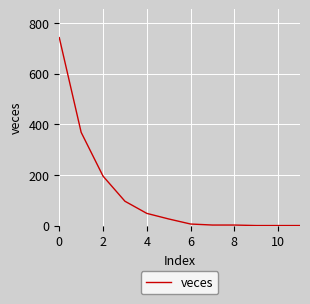

Does the chart display data point markers on the line(s)?

No